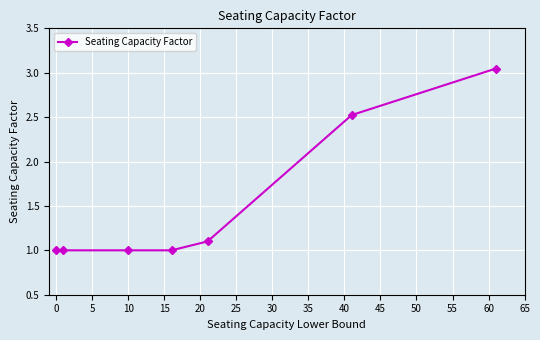

True or false: the data has more than 2 interior local peaks.

False